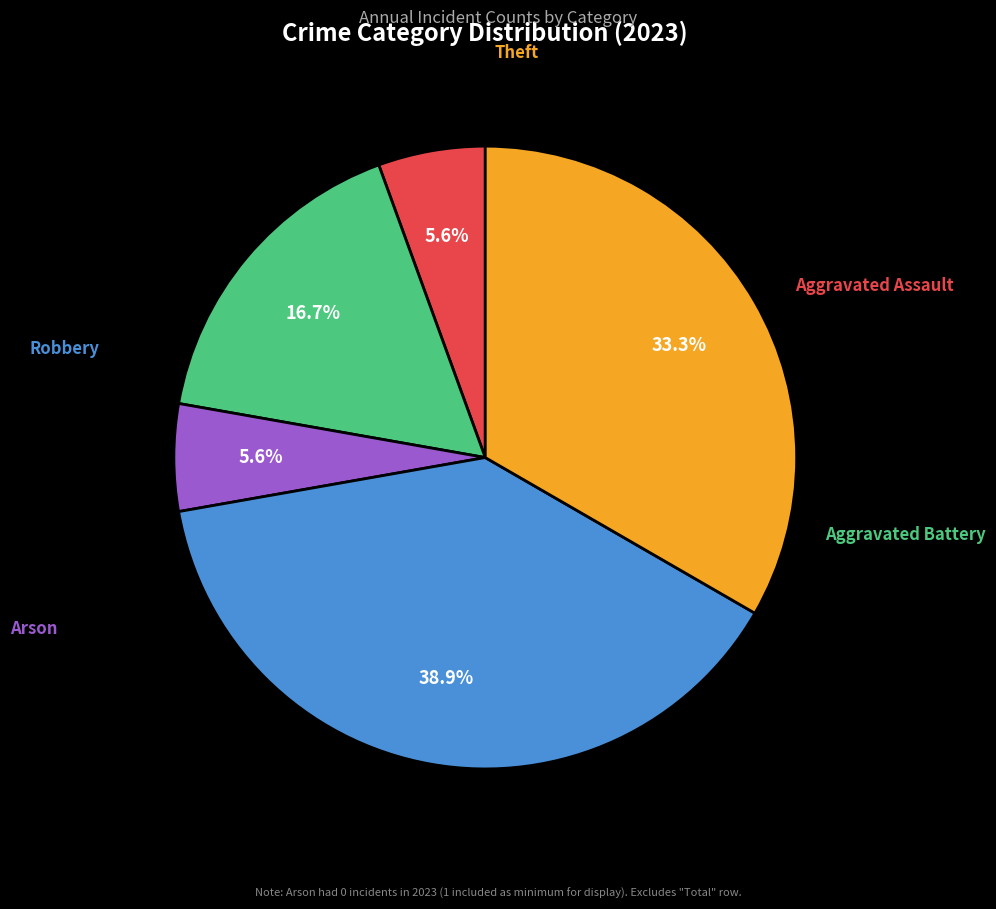

Is there a majority slice in this chart?

No